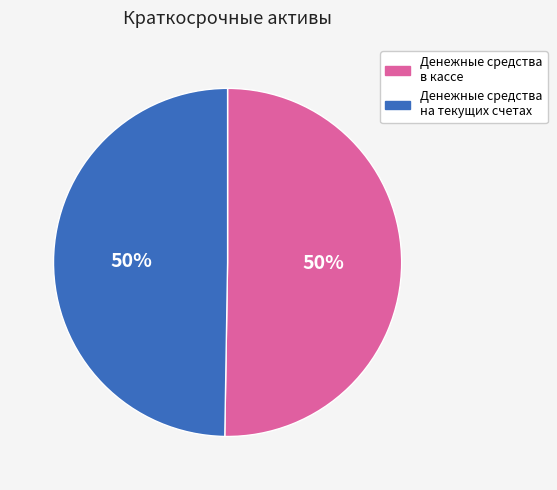

To the nearest percent, what is the average slice percentage?

50%